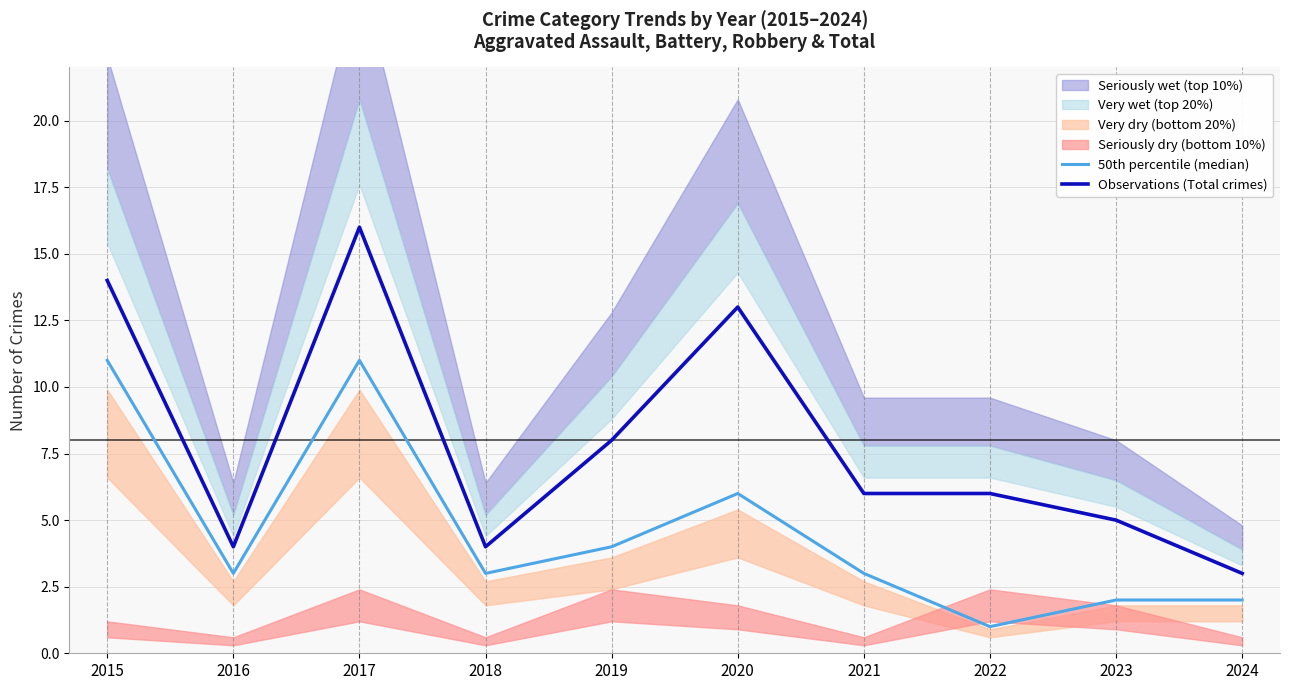

Reading left to right, list all the values displayed in this chart.

50th percentile (median): 2015=11	2016=3	2017=11	2018=3	2019=4	2020=6	2021=3	2022=1	2023=2	2024=2
Observations (Total crimes): 2015=14	2016=4	2017=16	2018=4	2019=8	2020=13	2021=6	2022=6	2023=5	2024=3